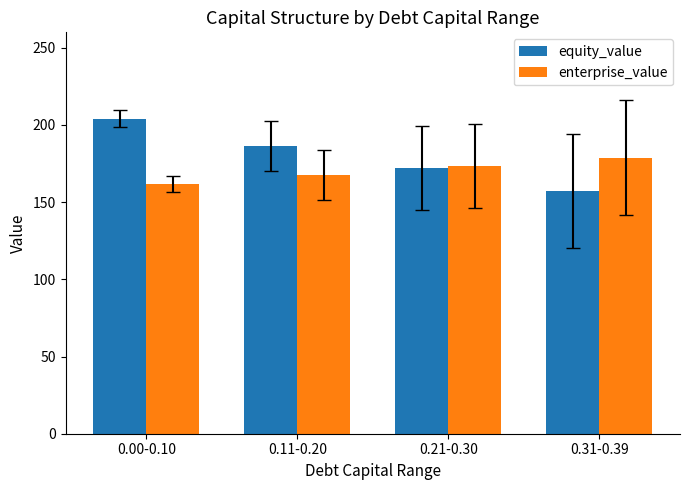

Rank the series at 0.11-0.20 from highest to lowest value.

equity_value, enterprise_value